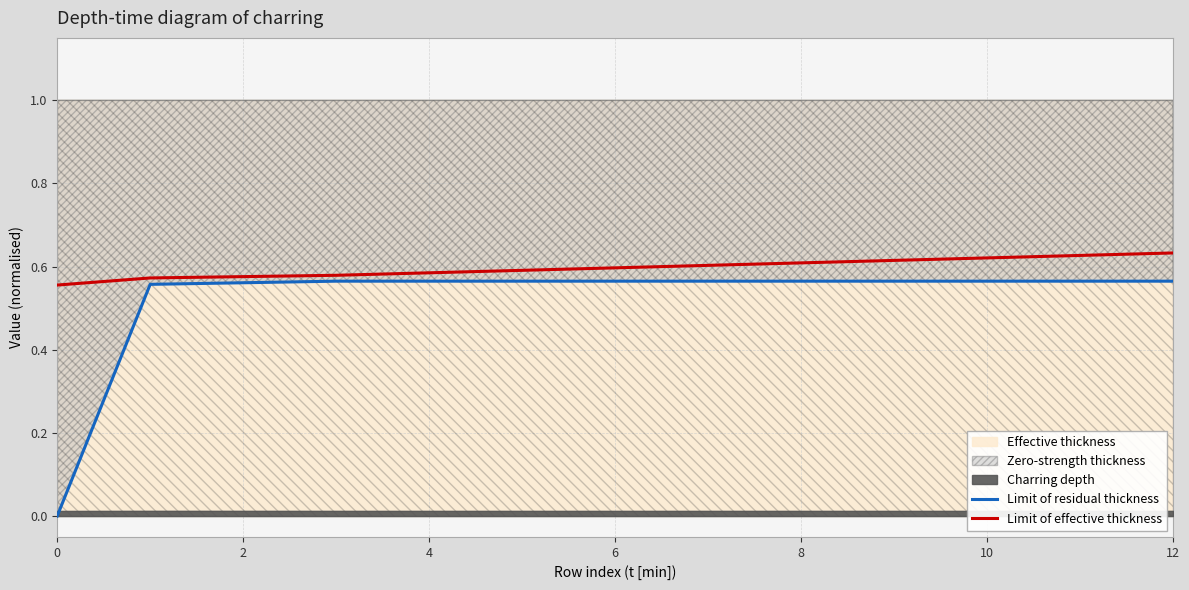

Which category has the highest value across all series?

12